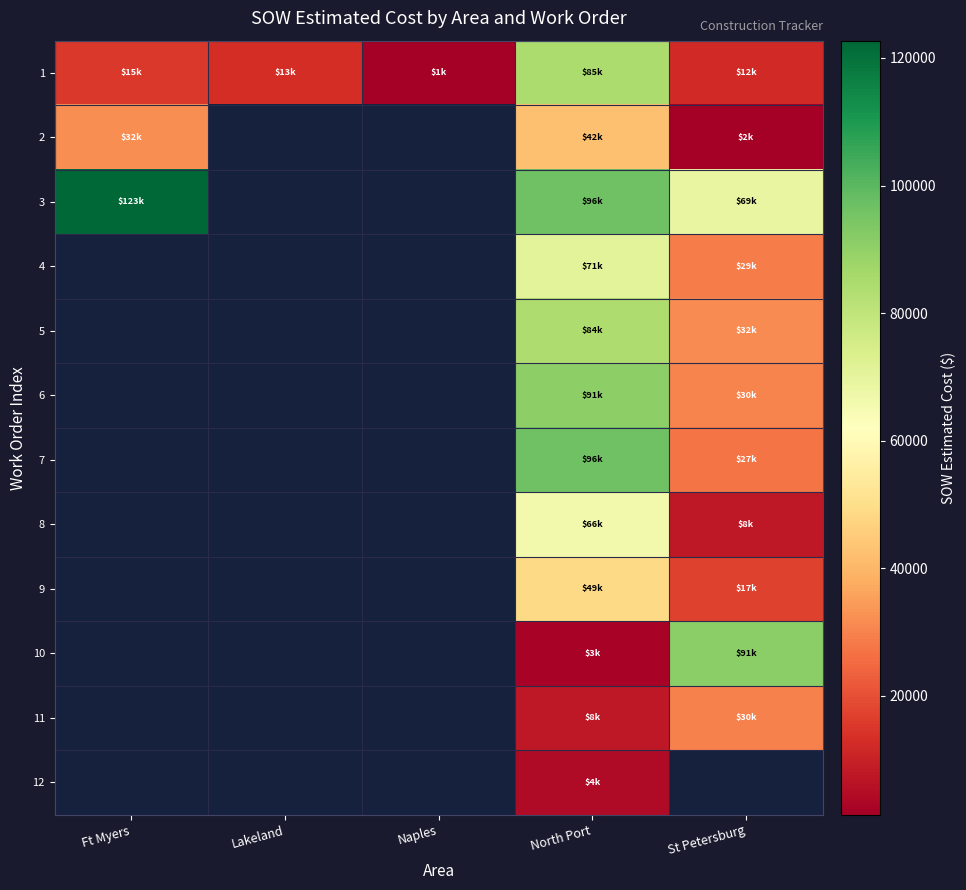

What is the greatest value displayed?

122715.9